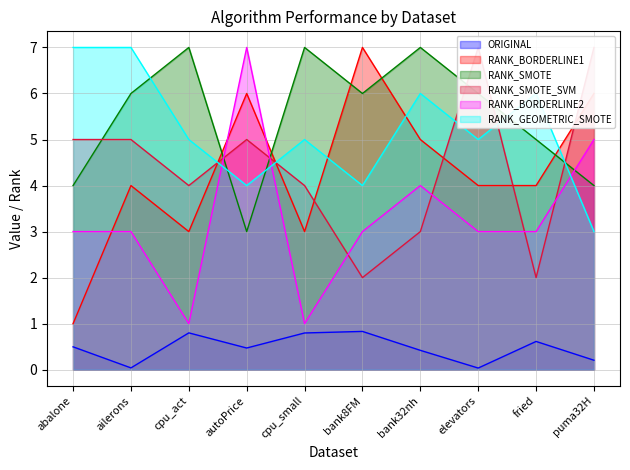

Reading right to left, list all the values displayed in this chart.

ORIGINAL: puma32H=0.2	fried=0.6	elevators=0.0	bank32nh=0.4	bank8FM=0.8	cpu_small=0.8	autoPrice=0.5	cpu_act=0.8	ailerons=0.0	abalone=0.5
RANK_BORDERLINE1: puma32H=6.0	fried=4.0	elevators=4.0	bank32nh=5.0	bank8FM=7.0	cpu_small=3.0	autoPrice=6.0	cpu_act=3.0	ailerons=4.0	abalone=1.0
RANK_SMOTE: puma32H=4.0	fried=5.0	elevators=6.0	bank32nh=7.0	bank8FM=6.0	cpu_small=7.0	autoPrice=3.0	cpu_act=7.0	ailerons=6.0	abalone=4.0
RANK_SMOTE_SVM: puma32H=7.0	fried=2.0	elevators=7.0	bank32nh=3.0	bank8FM=2.0	cpu_small=4.0	autoPrice=5.0	cpu_act=4.0	ailerons=5.0	abalone=5.0
RANK_BORDERLINE2: puma32H=5.0	fried=3.0	elevators=3.0	bank32nh=4.0	bank8FM=3.0	cpu_small=1.0	autoPrice=7.0	cpu_act=1.0	ailerons=3.0	abalone=3.0
RANK_GEOMETRIC_SMOTE: puma32H=3.0	fried=6.0	elevators=5.0	bank32nh=6.0	bank8FM=4.0	cpu_small=5.0	autoPrice=4.0	cpu_act=5.0	ailerons=7.0	abalone=7.0